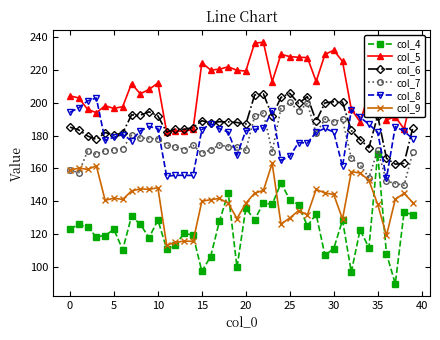

What is the maximum value for col_8?

202.8